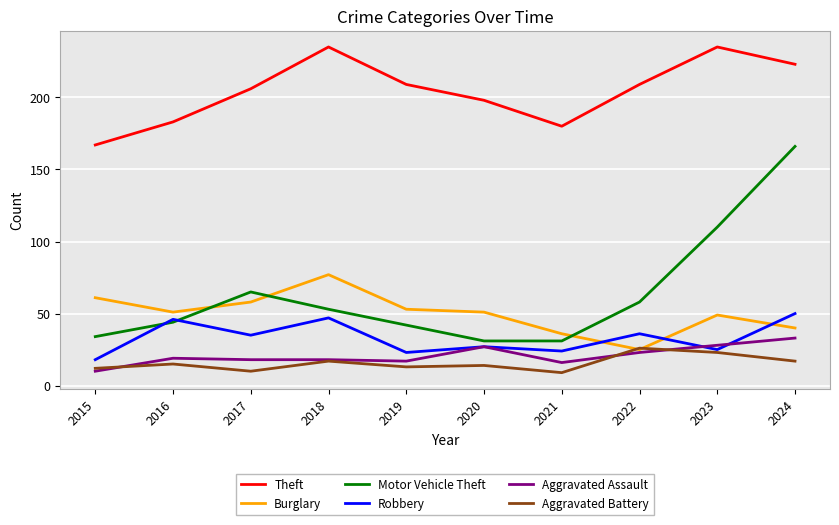

What are all the series names shown in the legend?

Theft, Burglary, Motor Vehicle Theft, Robbery, Aggravated Assault, Aggravated Battery